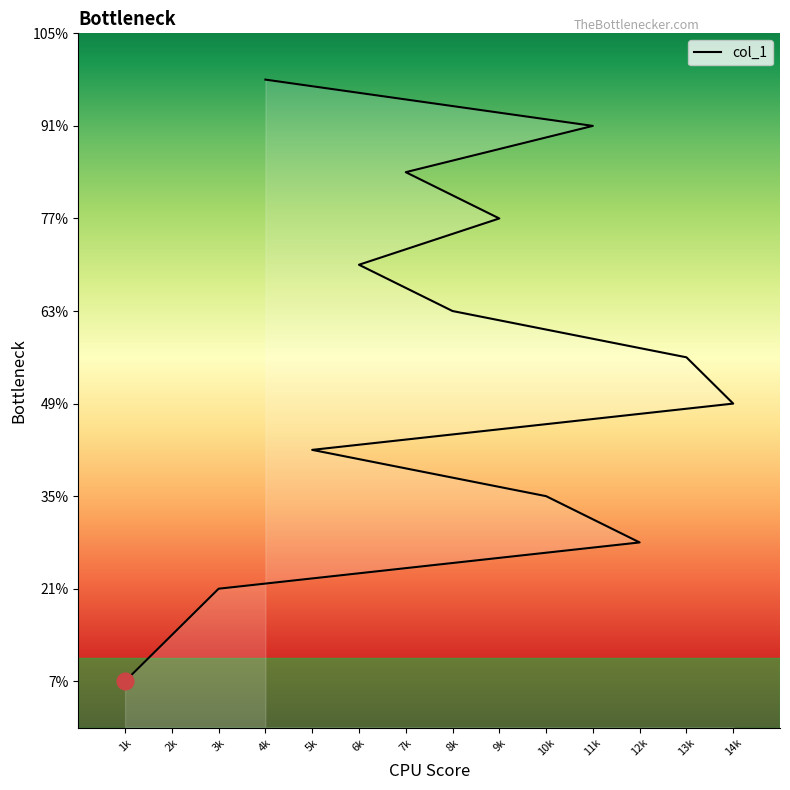

What is the sum of the values at 9k and 1k?

12